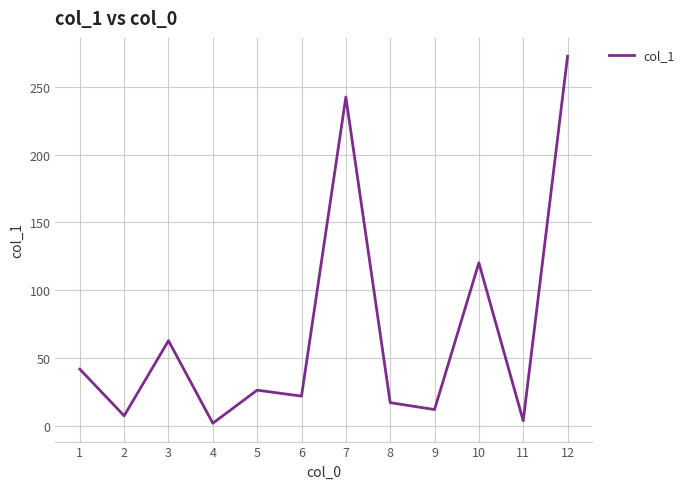

What is the difference between the values at 4 and 5?

24.4